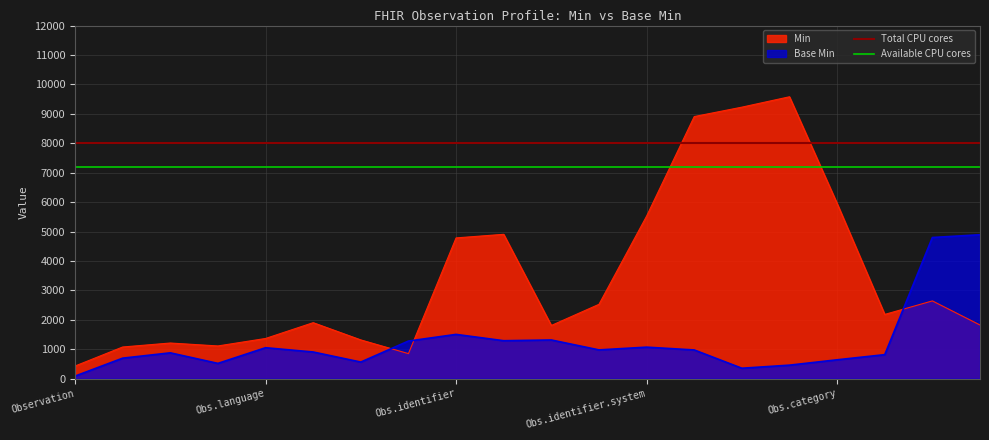

How many lines are shown in the chart?

2